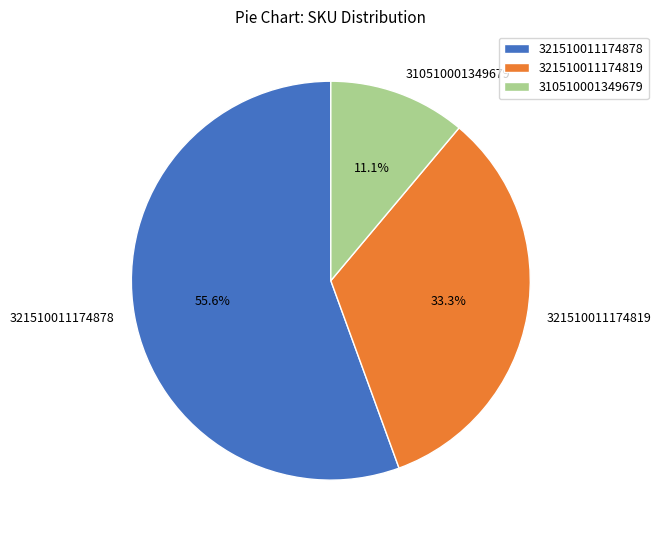

To the nearest percent, what percentage of the pie is 321510011174819?

33%